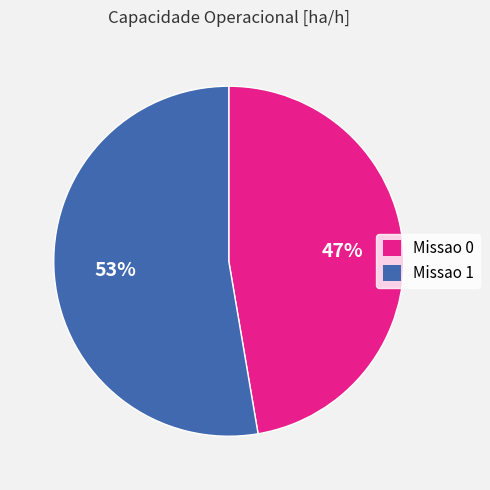

Which has a higher value, Missao 0 or Missao 1?

Missao 1